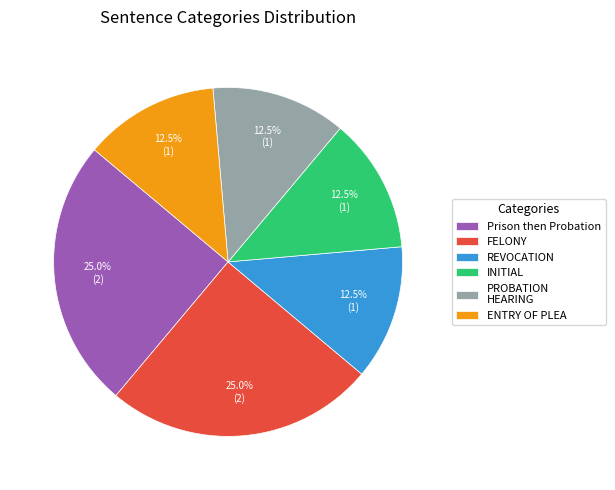

True or false: ENTRY OF PLEA accounts for 19% of the total.

False